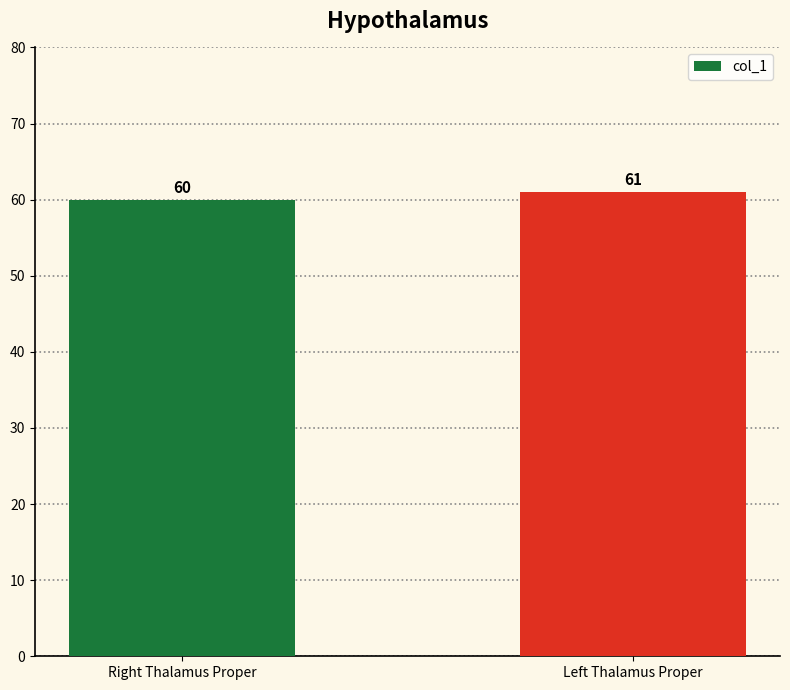

How many values are below 61?

1